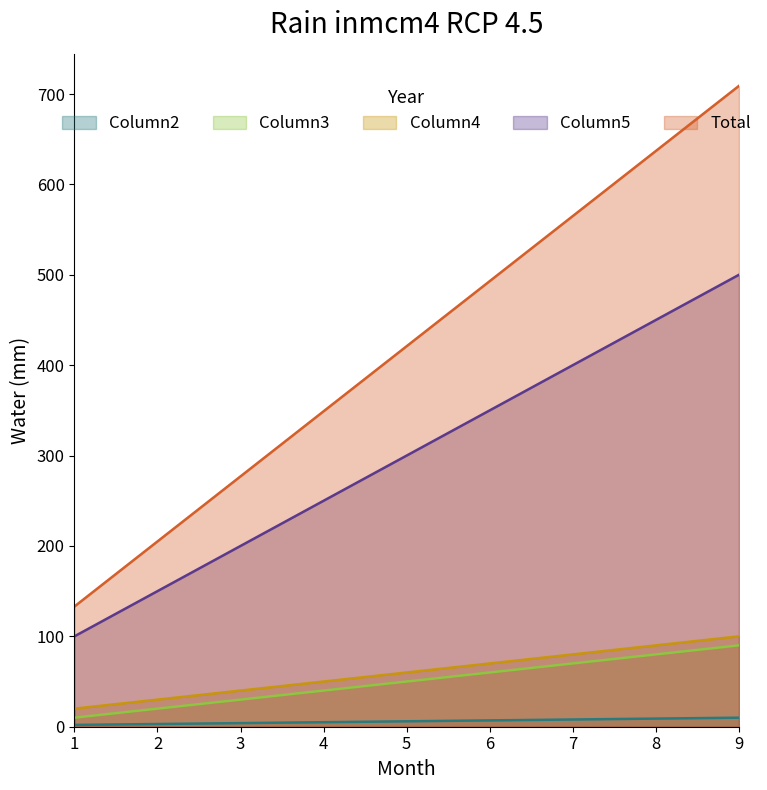

What is the sum of the Column5 values at 3 and 1?

300